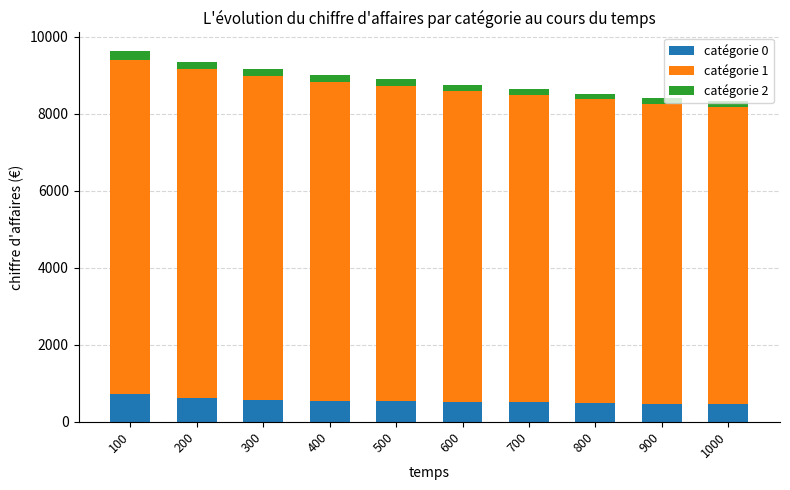

What is the highest value of the catégorie 0 series?

731.3